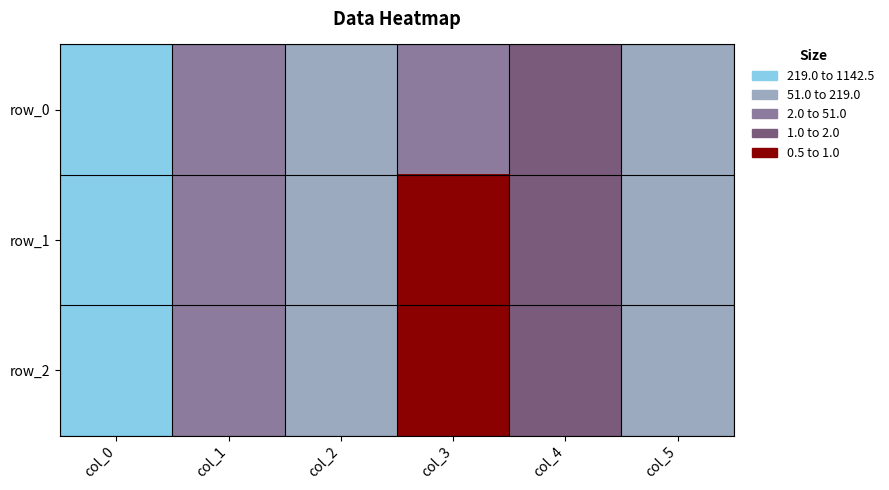

The row_0 series shows 53.0 at col_2. True or false?

True